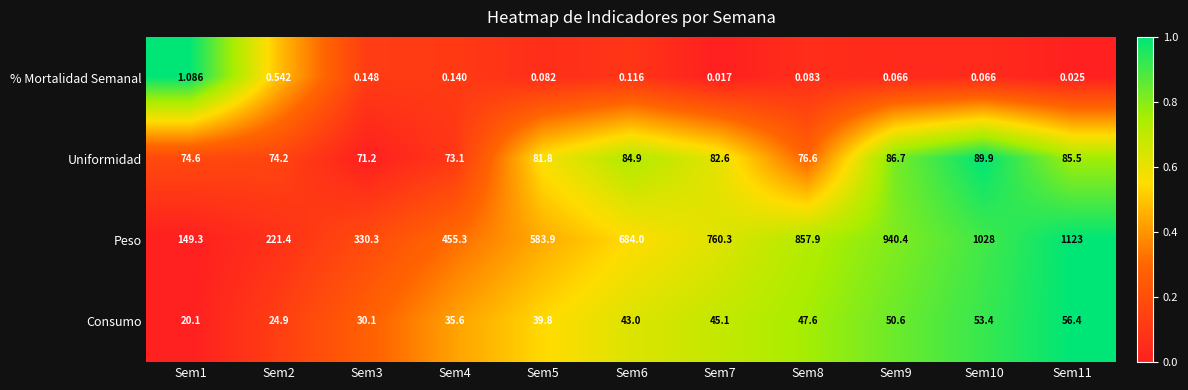

Between Sem4 and Sem6, which series saw the biggest shift?

Peso